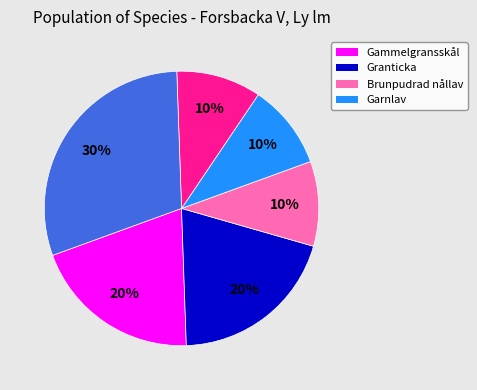

Count the number of slices in the pie.

6